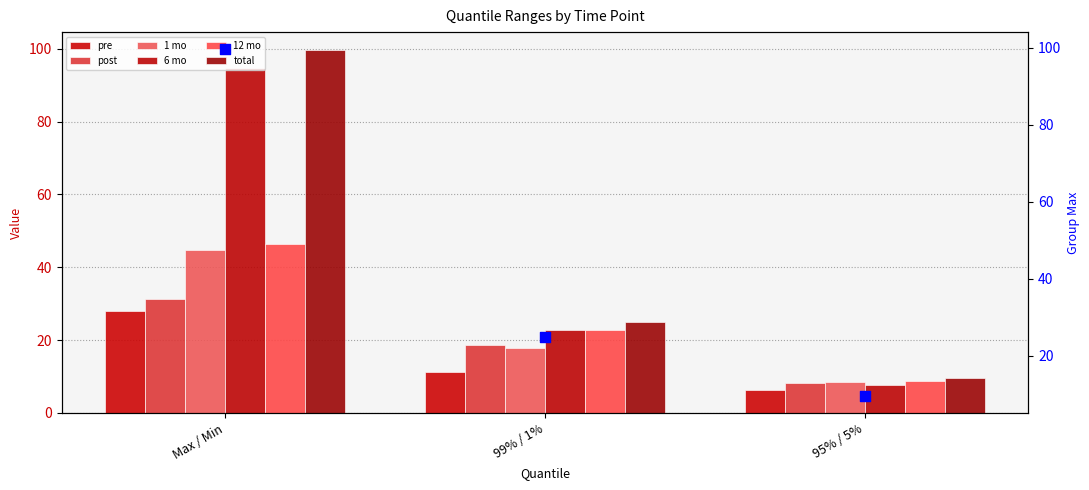

Which series has the largest Y range (max minus min)?

total